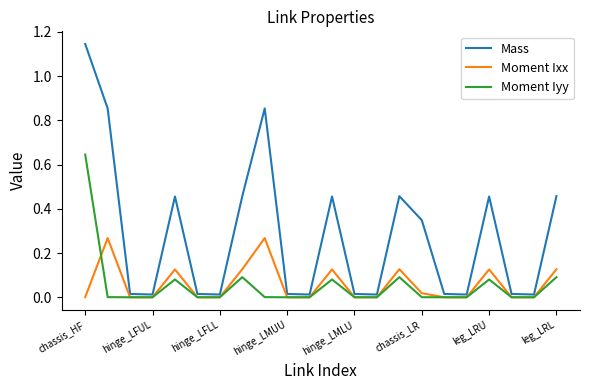

Which series has the widest spread of values?

Mass